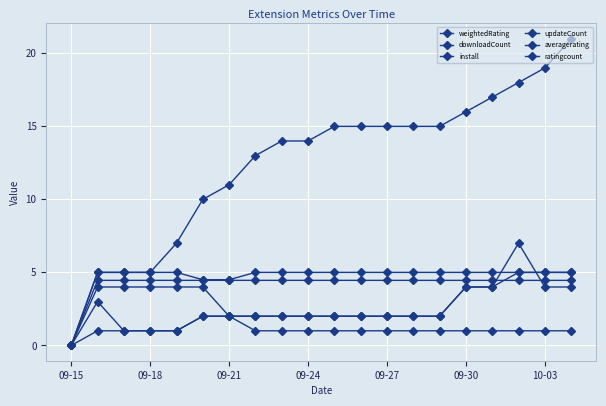

How many distinct data groups are displayed?

6